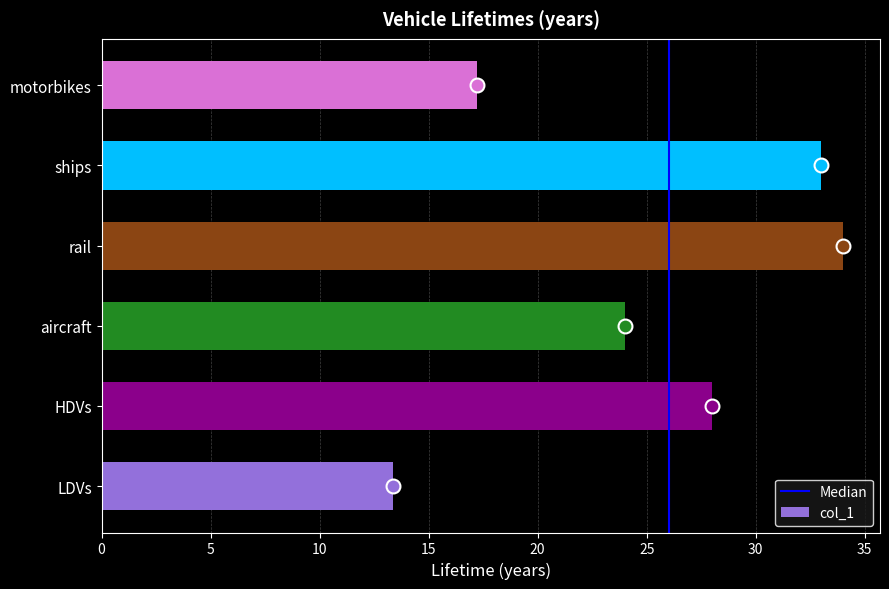

The chart shows a value of 7.3 at LDVs. True or false?

False